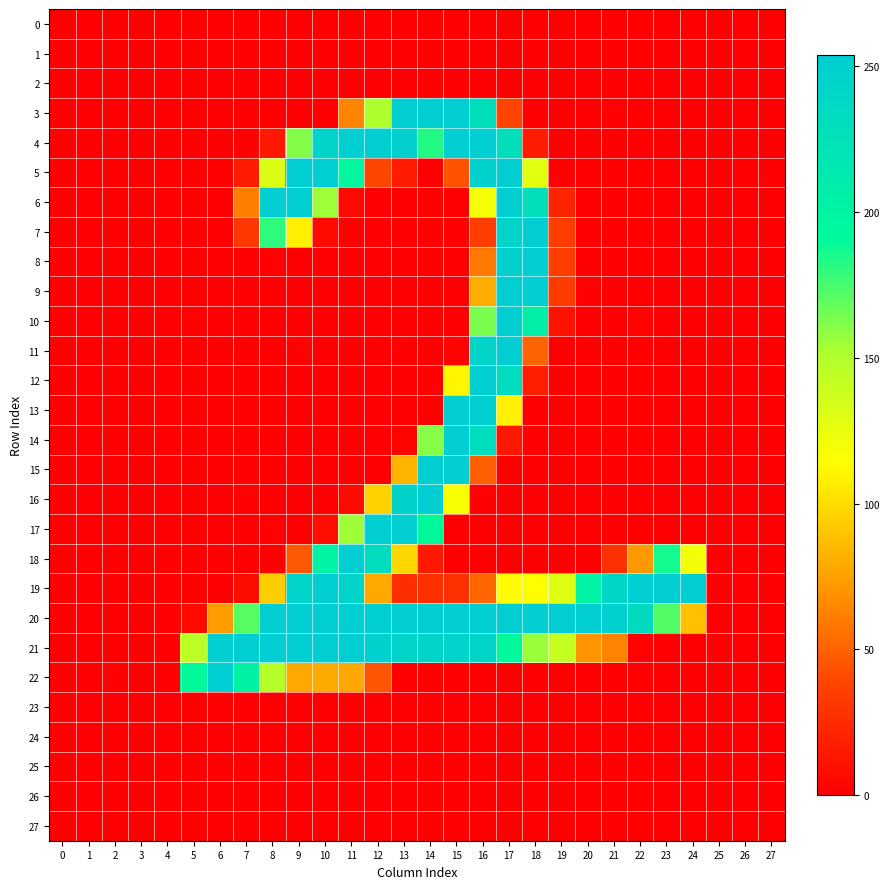

Reading left to right, transcribe all the data shown in this chart.

0: 0=-0.0	1=0.0	2=0.1	3=-0.0	4=-0.0	5=0.3	6=-0.2	7=-0.3	8=-0.0	9=0.4	10=-0.1	11=-0.5	12=0.4	13=-0.2	14=0.2	15=0.3	16=-0.5	17=-0.4	18=0.6	19=-0.2	20=0.1	21=0.0	22=0.4	23=-0.6	24=-0.5	25=-0.1	26=-0.0	27=-0.0
1: 0=0.0	1=-0.0	2=-0.1	3=0.0	4=0.0	5=-0.7	6=-0.3	7=0.1	8=0.3	9=0.1	10=0.2	11=-0.2	12=0.2	13=0.5	14=0.2	15=0.0	16=-0.2	17=0.2	18=-0.1	19=0.3	20=-0.1	21=-0.0	22=-0.5	23=0.2	24=0.3	25=0.1	26=-0.0	27=-0.0
2: 0=-0.0	1=0.0	2=0.0	3=-0.0	4=-0.0	5=-0.2	6=-0.4	7=-0.2	8=0.2	9=-0.2	10=-0.3	11=0.1	12=0.8	13=-0.5	14=0.3	15=-0.2	16=-0.6	17=0.3	18=-0.4	19=0.1	20=-0.1	21=-0.1	22=0.0	23=0.1	24=-0.0	25=-0.0	26=-0.0	27=-0.0
3: 0=-0.2	1=0.2	2=-0.8	3=-0.1	4=0.2	5=-1.0	6=0.4	7=0.8	8=0.4	9=-0.7	10=-0.4	11=63.6	12=151.3	13=253.2	14=254.1	15=254.6	16=229.0	17=38.2	18=0.3	19=-1.1	20=0.6	21=1.0	22=-0.8	23=0.2	24=0.3	25=0.2	26=-0.0	27=0.3
4: 0=-0.1	1=0.3	2=0.9	3=0.1	4=-0.1	5=0.1	6=0.2	7=1.5	8=14.3	9=161.6	10=244.2	11=251.6	12=252.6	13=250.6	14=182.7	15=253.7	16=253.4	17=227.3	18=16.1	19=-0.2	20=0.2	21=-0.0	22=0.5	23=0.7	24=-0.6	25=-0.2	26=-0.1	27=-0.2
5: 0=0.1	1=0.2	2=0.2	3=0.6	4=-1.1	5=-0.6	6=-0.1	7=15.4	8=131.2	9=252.6	10=253.1	11=194.2	12=38.8	13=16.5	14=0.0	15=43.9	16=248.2	17=252.7	18=127.9	19=-0.3	20=0.1	21=0.1	22=-0.1	23=-0.4	24=0.5	25=-0.3	26=0.8	27=1.0
6: 0=0.3	1=-0.5	2=0.2	3=0.1	4=0.5	5=0.5	6=0.8	7=61.1	8=252.9	9=252.1	10=155.5	11=6.1	12=0.0	13=0.0	14=-0.2	15=0.1	16=118.9	17=253.5	18=229.4	19=20.4	20=0.4	21=0.0	22=-0.0	23=-0.5	24=-0.3	25=0.2	26=-0.4	27=-0.2
7: 0=0.1	1=0.5	2=-0.4	3=-0.4	4=-0.3	5=-0.3	6=-0.6	7=31.6	8=180.4	9=108.0	10=5.3	11=0.3	12=-0.4	13=0.2	14=0.2	15=-0.1	16=34.3	17=243.1	18=253.4	19=34.3	20=0.3	21=-0.0	22=-0.0	23=0.7	24=0.4	25=-0.5	26=-0.0	27=0.1
8: 0=-0.4	1=0.2	2=0.2	3=0.0	4=-0.1	5=-0.0	6=0.8	7=0.1	8=1.3	9=-1.2	10=-0.2	11=0.8	12=-0.6	13=0.8	14=0.6	15=-0.9	16=59.1	17=250.2	18=252.5	19=34.5	20=0.3	21=0.2	22=-1.2	23=0.2	24=0.6	25=-0.2	26=-0.3	27=0.2
9: 0=-0.5	1=0.1	2=0.2	3=0.1	4=-0.1	5=-0.5	6=0.1	7=0.4	8=0.2	9=-0.1	10=0.4	11=-0.7	12=0.6	13=-0.6	14=0.2	15=0.5	16=80.1	17=252.5	18=252.8	19=33.7	20=1.1	21=0.9	22=-0.8	23=-1.0	24=0.1	25=-0.0	26=-0.5	27=0.2
10: 0=-0.4	1=-0.4	2=0.3	3=0.4	4=0.2	5=1.6	6=-1.7	7=-0.7	8=-0.2	9=0.5	10=0.2	11=0.2	12=0.1	13=-0.0	14=0.2	15=-0.0	16=162.8	17=253.1	18=206.5	19=11.5	20=-1.9	21=-2.0	22=2.5	23=-0.0	24=-0.5	25=0.7	26=-0.7	27=0.4
11: 0=-0.2	1=-0.3	2=0.3	3=-0.4	4=0.0	5=-0.8	6=-0.3	7=0.4	8=-0.3	9=1.0	10=-0.3	11=0.3	12=-1.1	13=1.2	14=0.3	15=2.8	16=245.0	17=252.4	18=50.4	19=-0.7	20=0.1	21=-0.8	22=-1.1	23=0.5	24=-0.3	25=0.4	26=-0.2	27=-0.1
12: 0=-0.0	1=-0.0	2=0.1	3=-0.5	4=0.2	5=-0.2	6=-0.1	7=-0.5	8=0.1	9=-0.3	10=0.0	11=-0.0	12=0.3	13=-0.7	14=0.0	15=110.2	16=253.3	17=231.7	18=17.4	19=-0.1	20=0.8	21=0.2	22=-0.4	23=-0.4	24=-0.4	25=0.2	26=0.0	27=-0.2
13: 0=-0.1	1=0.2	2=-0.2	3=-0.3	4=0.2	5=1.0	6=0.3	7=-1.2	8=0.4	9=-0.8	10=0.7	11=-0.4	12=0.2	13=0.4	14=0.5	15=254.1	16=253.7	17=108.6	18=0.5	19=1.0	20=-0.2	21=0.2	22=0.2	23=-0.4	24=-0.3	25=-0.4	26=0.3	27=0.2
14: 0=-0.3	1=-0.9	2=0.2	3=0.5	4=-0.5	5=-0.3	6=-0.4	7=2.0	8=-0.9	9=0.1	10=-0.6	11=0.0	12=0.1	13=2.8	14=160.6	15=253.8	16=233.1	17=13.7	18=-0.4	19=-0.2	20=0.2	21=0.2	22=-0.7	23=0.8	24=-0.0	25=-0.2	26=-0.8	27=-0.2
15: 0=0.5	1=0.1	2=-0.3	3=0.3	4=-0.1	5=0.7	6=0.5	7=-1.4	8=0.5	9=0.1	10=0.3	11=-0.2	12=0.3	13=82.6	14=252.6	15=253.5	16=49.4	17=0.4	18=-0.3	19=0.8	20=0.1	21=0.2	22=0.4	23=-0.1	24=-0.3	25=0.4	26=-0.1	27=0.0
16: 0=0.2	1=0.8	2=-0.4	3=-0.4	4=0.4	5=-0.2	6=-0.4	7=1.4	8=-0.2	9=0.3	10=-0.7	11=5.9	12=96.1	13=246.4	14=252.6	15=117.1	16=1.1	17=-0.3	18=0.3	19=-0.0	20=-0.0	21=0.2	22=0.1	23=0.1	24=0.1	25=-0.2	26=0.6	27=0.2
17: 0=-0.3	1=-0.1	2=-0.0	3=0.1	4=-0.1	5=0.7	6=0.6	7=-1.3	8=1.1	9=-0.9	10=8.4	11=155.2	12=253.2	13=252.4	14=191.7	15=0.1	16=0.2	17=0.3	18=0.3	19=0.2	20=0.4	21=-0.2	22=0.8	23=-0.2	24=-0.3	25=0.6	26=-1.2	27=-0.5
18: 0=0.2	1=0.2	2=-0.0	3=0.1	4=0.2	5=0.5	6=0.1	7=-0.4	8=-0.2	9=46.1	10=200.4	11=252.3	12=232.0	13=97.8	14=14.1	15=-0.2	16=0.1	17=-0.2	18=-0.1	19=0.9	20=0.0	21=27.8	22=71.8	23=185.8	24=119.5	25=0.3	26=-0.0	27=-0.1
19: 0=-0.3	1=0.1	2=0.1	3=0.4	4=0.2	5=0.3	6=0.1	7=7.7	8=93.4	9=245.1	10=252.7	11=243.7	12=78.0	13=26.6	14=27.0	15=27.1	16=50.9	17=113.3	18=113.9	19=129.3	20=201.2	21=241.4	22=253.4	23=252.3	24=252.7	25=0.4	26=-0.1	27=0.4
20: 0=1.0	1=0.3	2=0.9	3=0.2	4=0.3	5=5.5	6=73.0	7=171.1	8=253.0	9=252.9	10=253.2	11=253.1	12=252.3	13=253.3	14=253.7	15=254.1	16=252.8	17=253.3	18=253.2	19=252.5	20=252.8	21=250.7	22=234.6	23=172.5	24=88.0	25=0.6	26=-0.1	27=0.2
21: 0=-0.5	1=-0.0	2=-1.5	3=-0.6	4=-0.3	5=145.6	6=252.7	7=252.7	8=252.9	9=253.6	10=252.1	11=252.9	12=248.8	13=244.0	14=243.6	15=245.2	16=244.1	17=192.0	18=155.9	19=141.3	20=69.5	21=62.5	22=1.2	23=0.3	24=-0.0	25=0.4	26=0.2	27=-0.7
22: 0=-0.2	1=-0.2	2=1.1	3=0.1	4=0.1	5=192.2	6=252.1	7=201.6	8=147.4	9=77.7	10=78.6	11=77.9	12=45.5	13=-0.2	14=-0.4	15=0.4	16=0.2	17=-0.2	18=0.3	19=0.1	20=0.2	21=-0.1	22=-0.6	23=0.2	24=0.6	25=0.0	26=0.2	27=0.3
23: 0=0.0	1=0.0	2=-0.0	3=0.0	4=0.0	5=-0.4	6=-0.3	7=0.1	8=-0.1	9=-0.6	10=0.1	11=-0.8	12=-0.7	13=-0.1	14=0.7	15=0.0	16=-0.6	17=0.3	18=-0.1	19=0.0	20=-0.1	21=-0.2	22=-0.0	23=0.3	24=-0.4	25=0.0	26=0.0	27=0.0
24: 0=-0.0	1=-0.0	2=0.0	3=0.0	4=0.0	5=0.3	6=-0.1	7=-0.0	8=0.0	9=0.4	10=0.0	11=-0.1	12=0.8	13=-0.7	14=-0.0	15=0.3	16=-0.2	17=-0.2	18=-0.0	19=-0.3	20=0.4	21=0.4	22=0.7	23=-0.2	24=0.2	25=0.0	26=-0.0	27=-0.0
25: 0=0.0	1=-0.1	2=-0.1	3=0.1	4=0.1	5=-0.3	6=0.2	7=0.3	8=-0.8	9=0.2	10=0.1	11=0.2	12=0.4	13=-1.0	14=-0.1	15=0.2	16=-0.0	17=-0.6	18=0.6	19=0.1	20=0.4	21=0.5	22=-0.4	23=-0.6	24=0.7	25=0.3	26=-0.1	27=-0.0
26: 0=-0.0	1=0.1	2=0.1	3=-0.0	4=-0.1	5=0.6	6=0.2	7=0.0	8=0.0	9=-0.1	10=0.9	11=0.4	12=-0.6	13=0.6	14=0.3	15=-0.0	16=0.2	17=-0.5	18=0.2	19=0.1	20=0.1	21=-0.2	22=0.8	23=0.4	24=-1.0	25=-0.3	26=0.1	27=0.0
27: 0=0.0	1=-0.0	2=-0.0	3=0.0	4=0.0	5=-0.4	6=0.1	7=0.5	8=-0.4	9=-0.5	10=0.4	11=-0.4	12=0.4	13=-0.3	14=0.4	15=-0.4	16=0.4	17=-0.6	18=-0.2	19=0.6	20=0.1	21=0.1	22=-0.3	23=0.2	24=-0.0	25=0.1	26=-0.0	27=-0.0